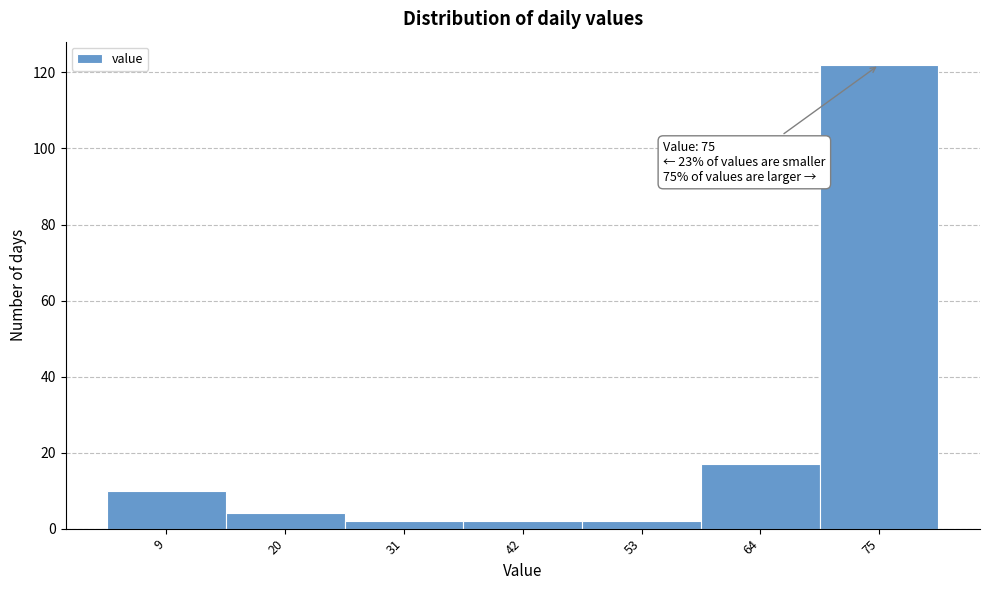

Reading left to right, extract all data points from this chart.

10	4	2	2	2	17	122